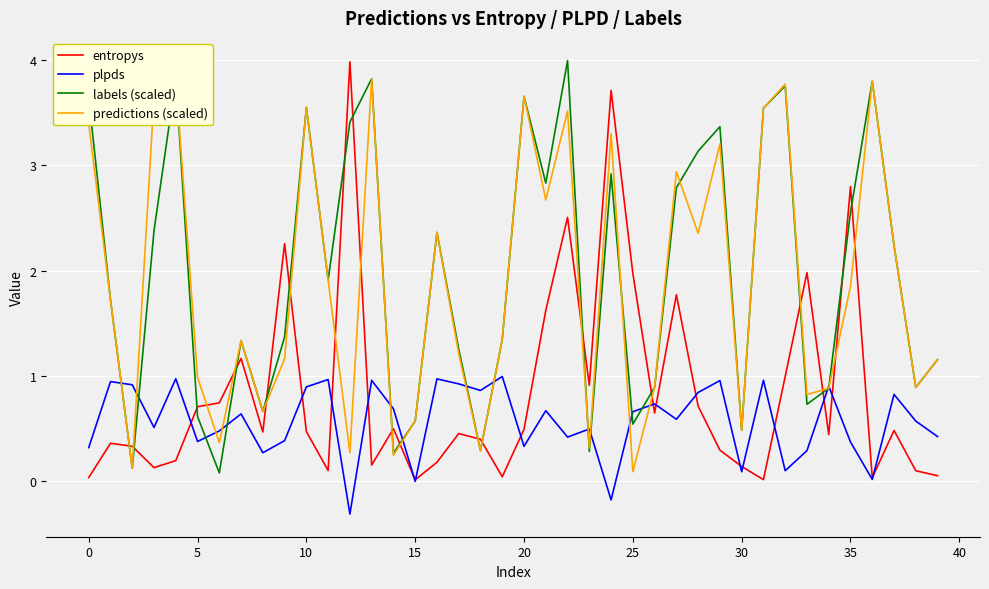

What is the highest value of the plpds series?

1.0